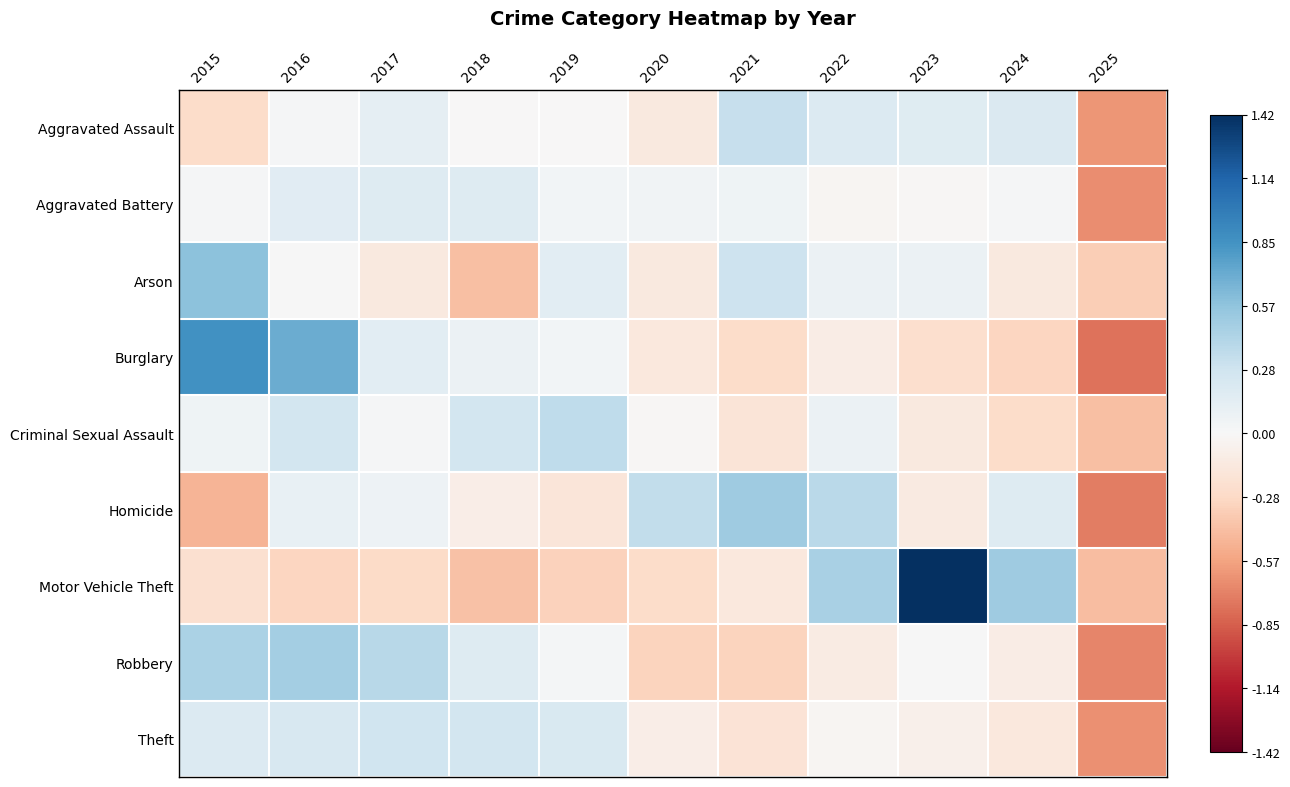

Reading right to left, extract all data points from this chart.

Aggravated Assault: 2025=-0.6	2024=0.2	2023=0.2	2022=0.2	2021=0.3	2020=-0.1	2019=-0.0	2018=-0.0	2017=0.1	2016=0.0	2015=-0.3
Aggravated Battery: 2025=-0.7	2024=0.0	2023=-0.0	2022=-0.0	2021=0.1	2020=0.0	2019=0.0	2018=0.2	2017=0.2	2016=0.2	2015=0.0
Arson: 2025=-0.4	2024=-0.1	2023=0.1	2022=0.1	2021=0.3	2020=-0.1	2019=0.2	2018=-0.4	2017=-0.1	2016=0.0	2015=0.6
Burglary: 2025=-0.8	2024=-0.3	2023=-0.2	2022=-0.1	2021=-0.3	2020=-0.2	2019=0.0	2018=0.1	2017=0.1	2016=0.7	2015=0.9
Criminal Sexual Assault: 2025=-0.4	2024=-0.3	2023=-0.1	2022=0.1	2021=-0.2	2020=-0.0	2019=0.4	2018=0.3	2017=0.0	2016=0.3	2015=0.1
Homicide: 2025=-0.7	2024=0.2	2023=-0.1	2022=0.4	2021=0.5	2020=0.3	2019=-0.2	2018=-0.1	2017=0.1	2016=0.1	2015=-0.5
Motor Vehicle Theft: 2025=-0.4	2024=0.5	2023=1.4	2022=0.5	2021=-0.1	2020=-0.3	2019=-0.3	2018=-0.4	2017=-0.3	2016=-0.3	2015=-0.2
Robbery: 2025=-0.7	2024=-0.1	2023=0.0	2022=-0.1	2021=-0.3	2020=-0.3	2019=0.0	2018=0.2	2017=0.4	2016=0.5	2015=0.5
Theft: 2025=-0.7	2024=-0.1	2023=-0.1	2022=-0.0	2021=-0.2	2020=-0.1	2019=0.2	2018=0.3	2017=0.3	2016=0.2	2015=0.2